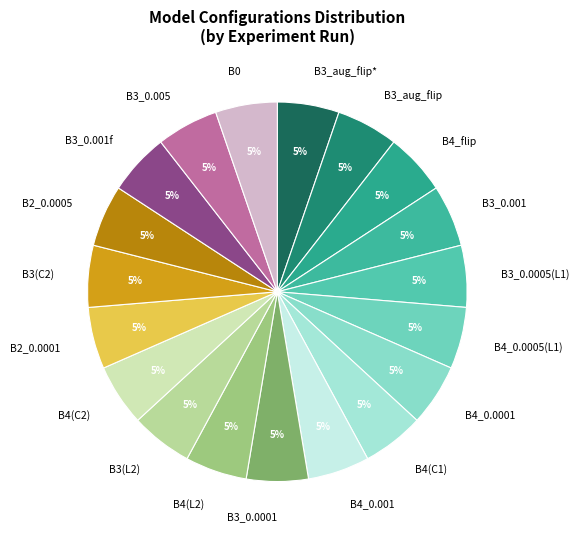

Count the number of slices in the pie.

19